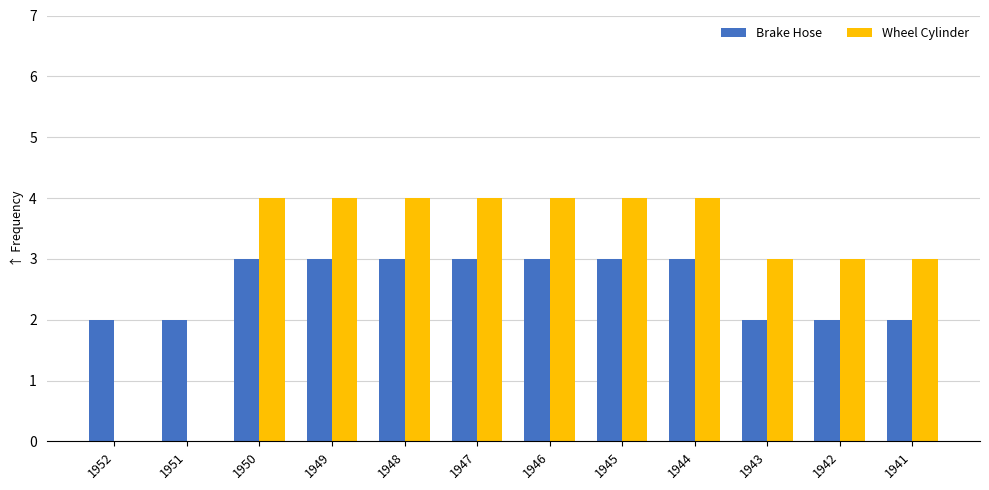

Is the value of Brake Hose at 1945 greater than the value of Wheel Cylinder at 1952?

Yes